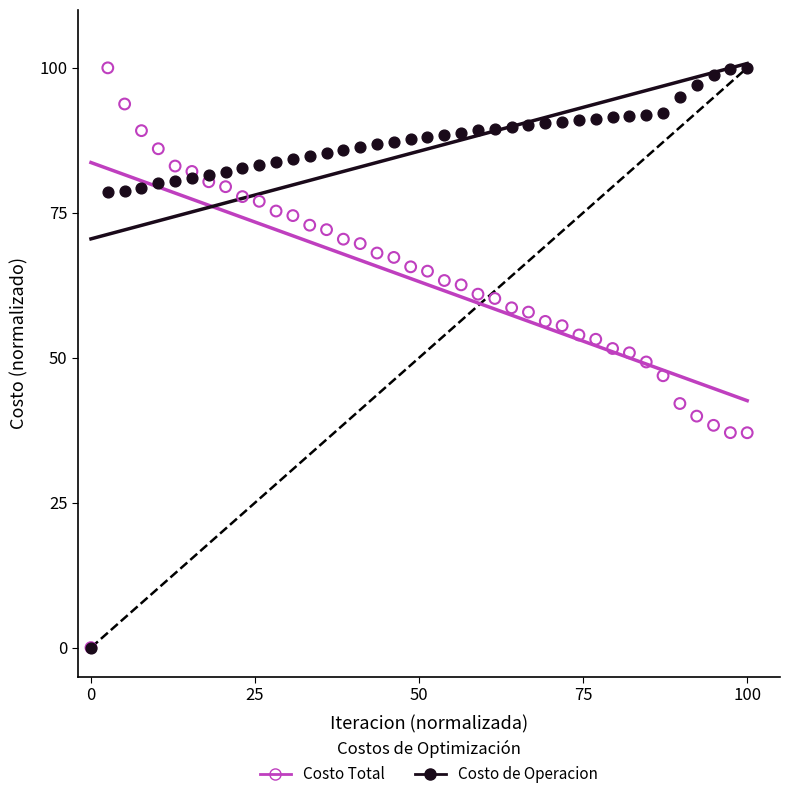

What are all the series names shown in the legend?

Costo Total, Costo de Operacion